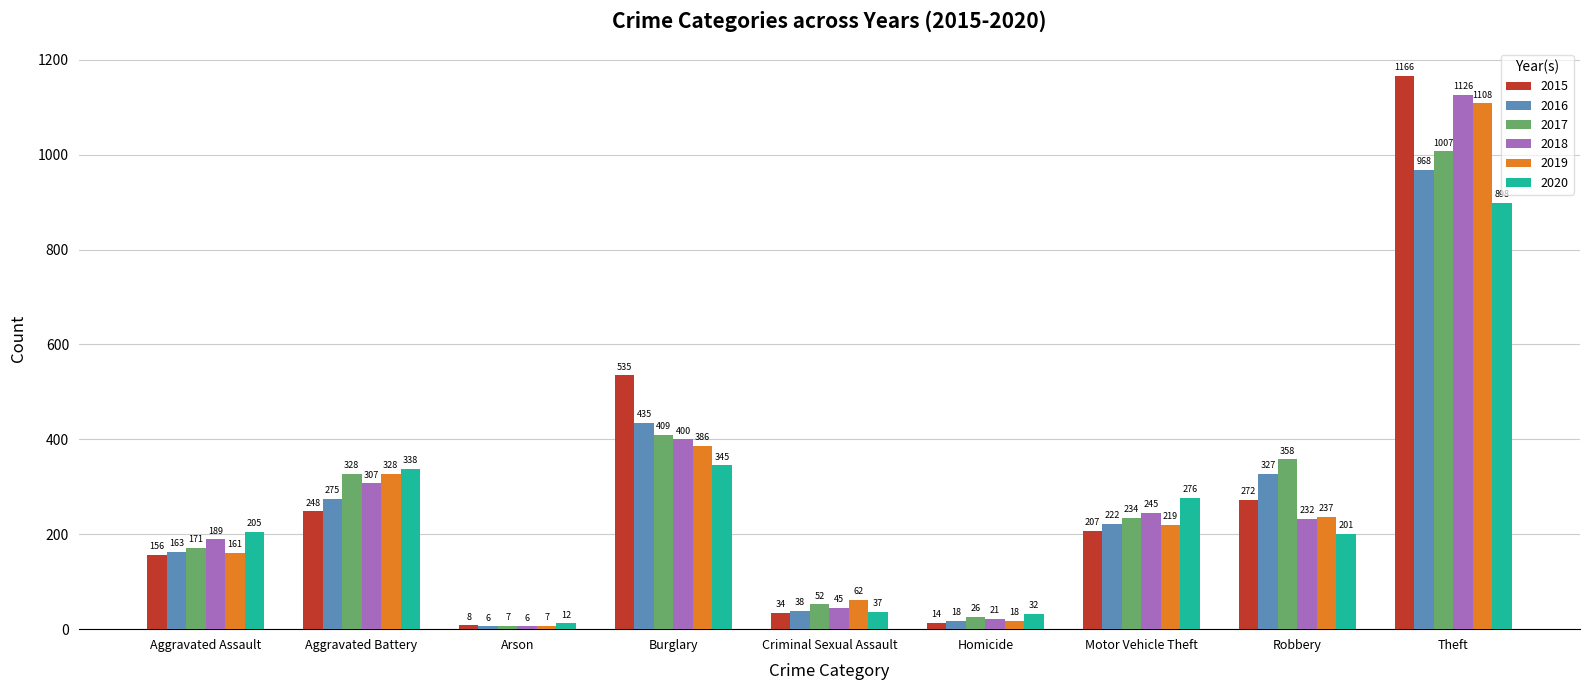

Which series has the largest total across all categories?

2015